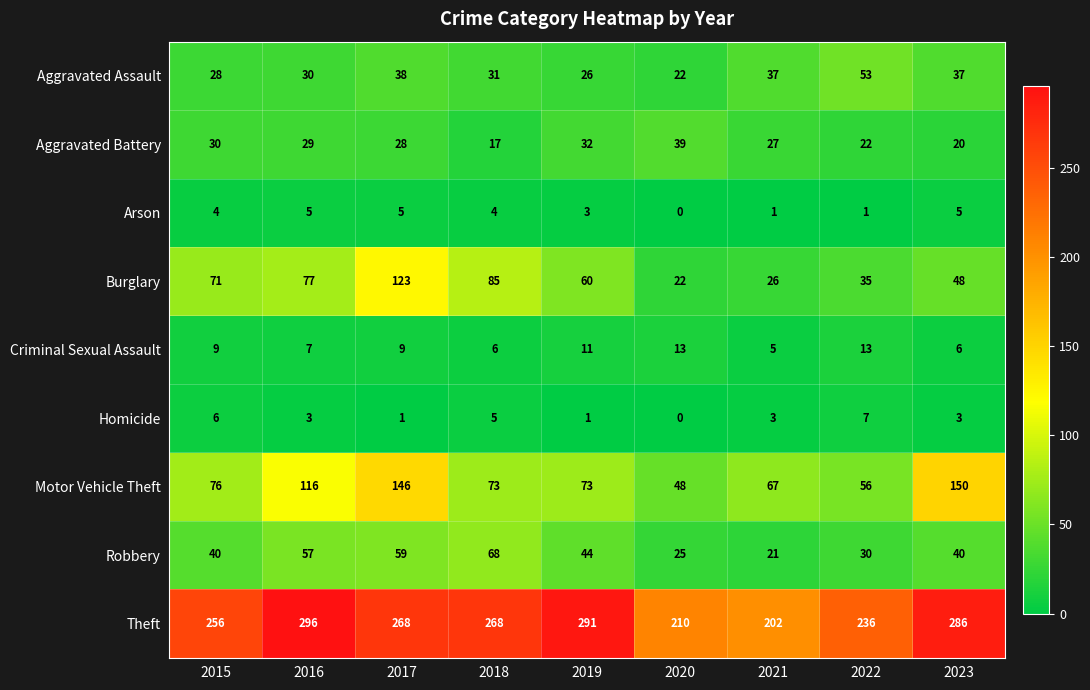

At how many categories does at least one series exceed 19?

9